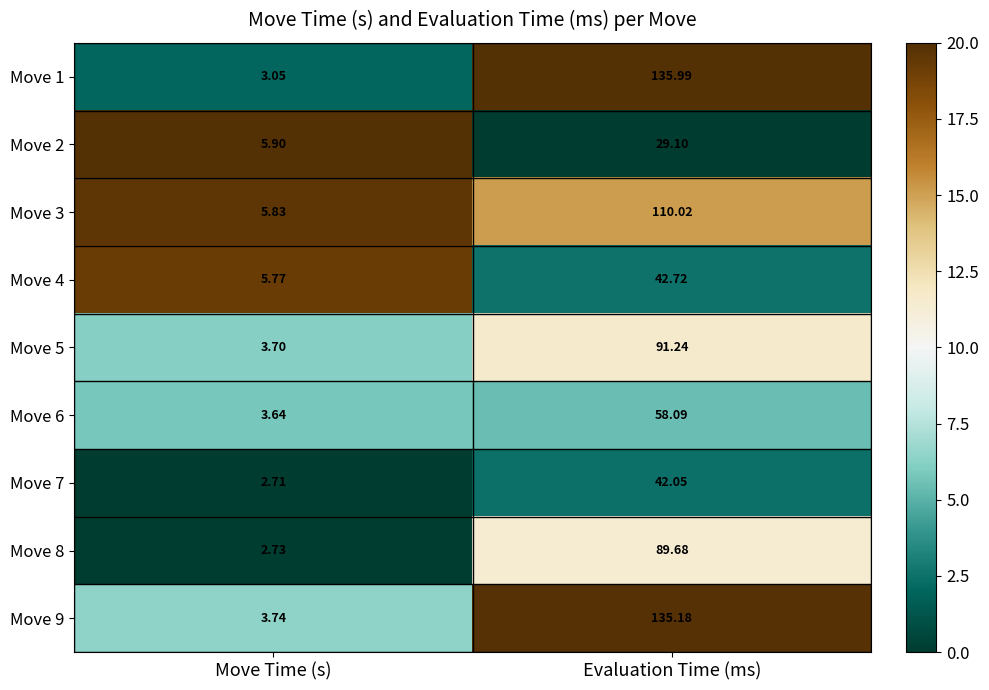

At which label does Move 8 first exceed 89?

Evaluation Time (ms)